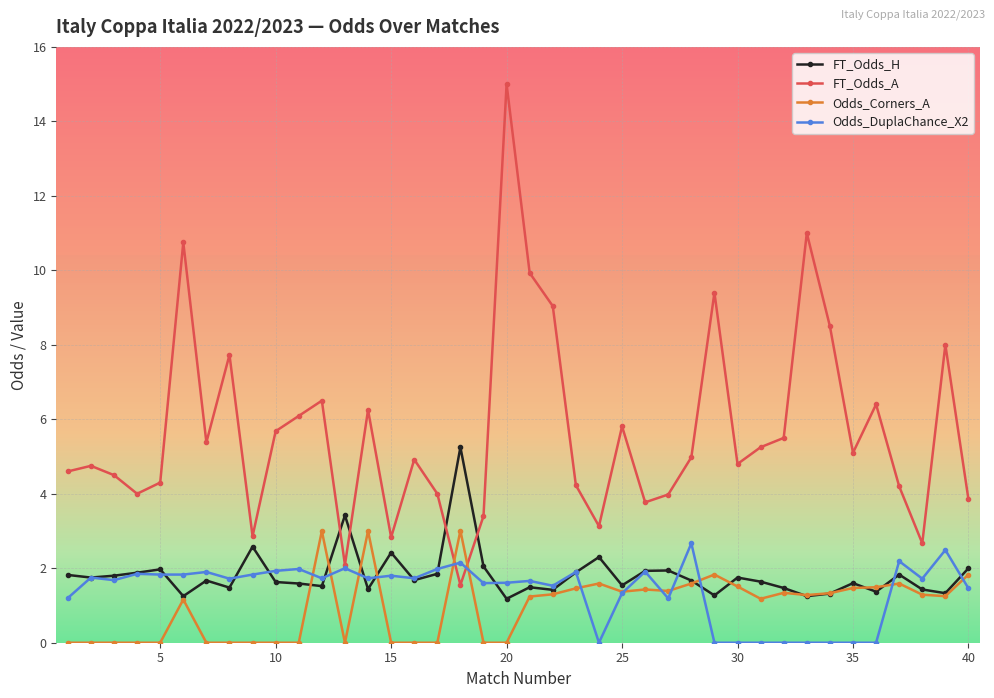

In FT_Odds_A, how many points are higher than both neighbors (excluding endpoints)?

12